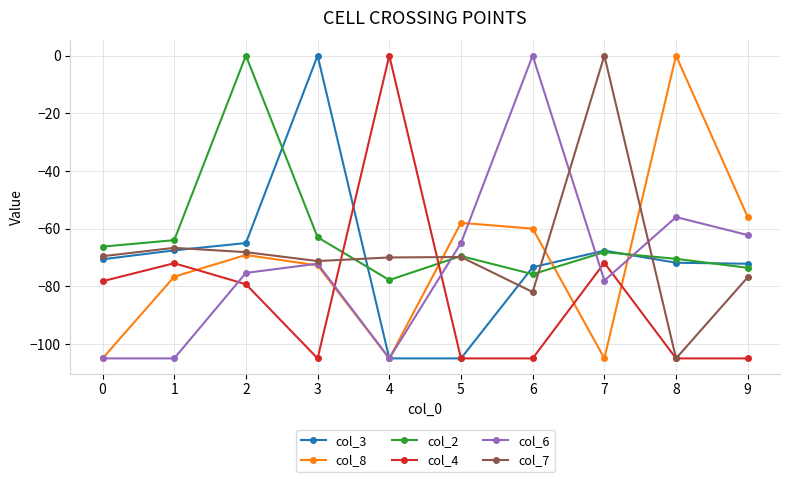

Is this an area chart (filled region under the line)?

No